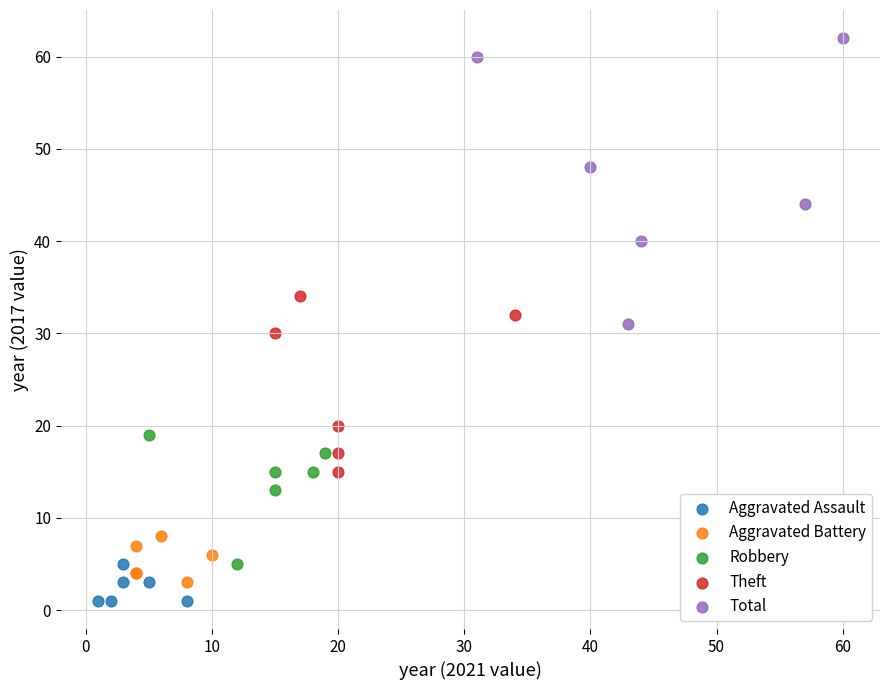

What are all the series names shown in the legend?

Aggravated Assault, Aggravated Battery, Robbery, Theft, Total